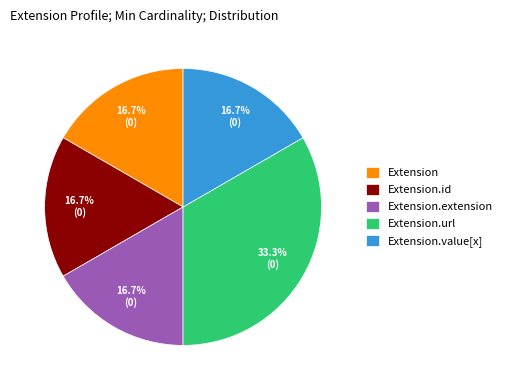

How many slices are in this pie chart?

5